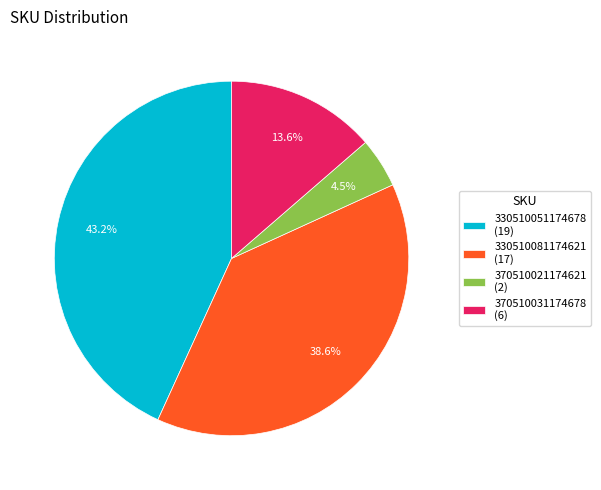

Between 370510021174621 (2) and 370510031174678 (6), which is larger?

370510031174678 (6)